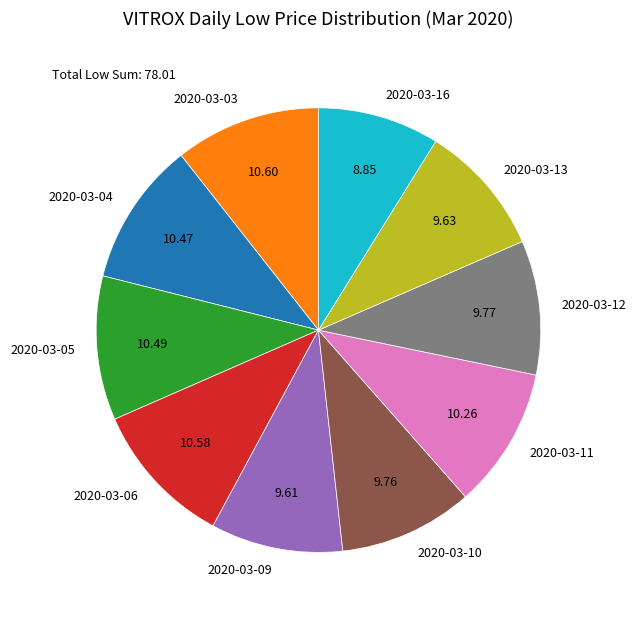

Which has a higher value, 2020-03-09 or 2020-03-05?

2020-03-05